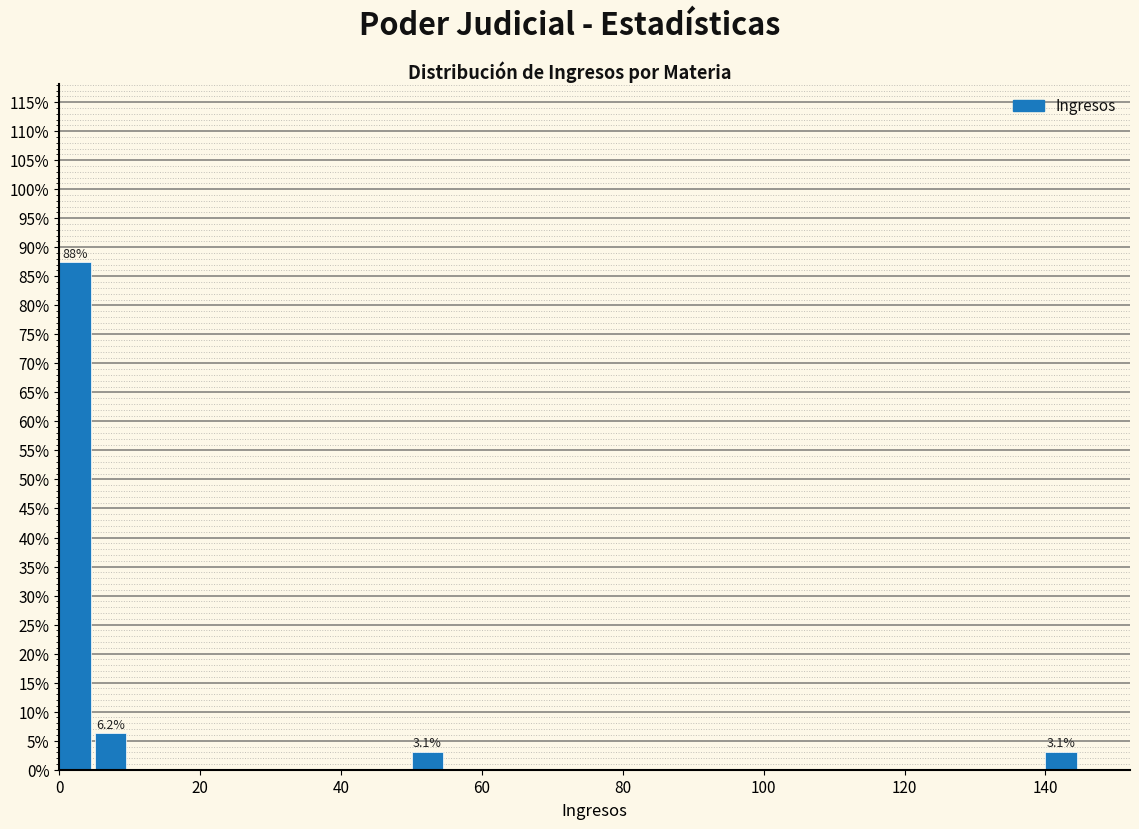

Around what value on the x-axis is the tallest bar? Give the approximate position of its centre, as read against the axis.

2